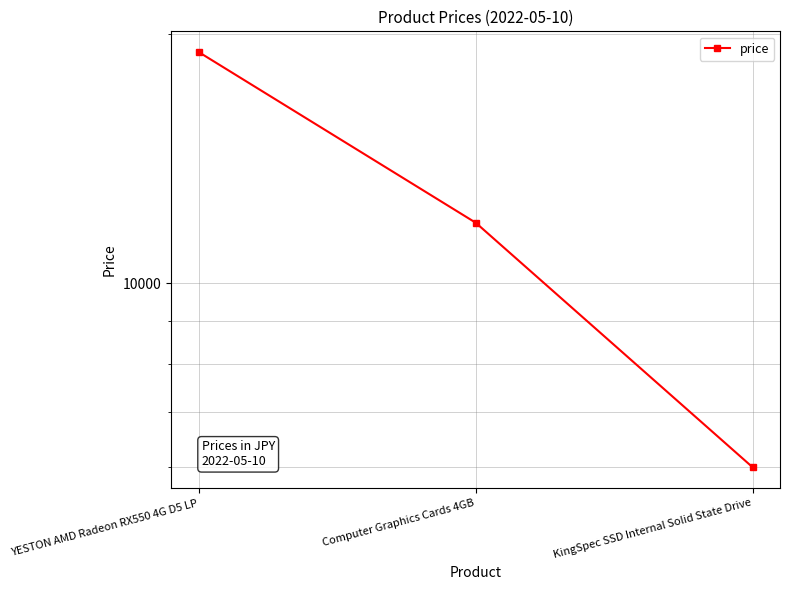

Approximately how many times larger is the value at Computer Graphics Cards 4GB compared to YESTON AMD Radeon RX550 4G D5 LP?

0.6